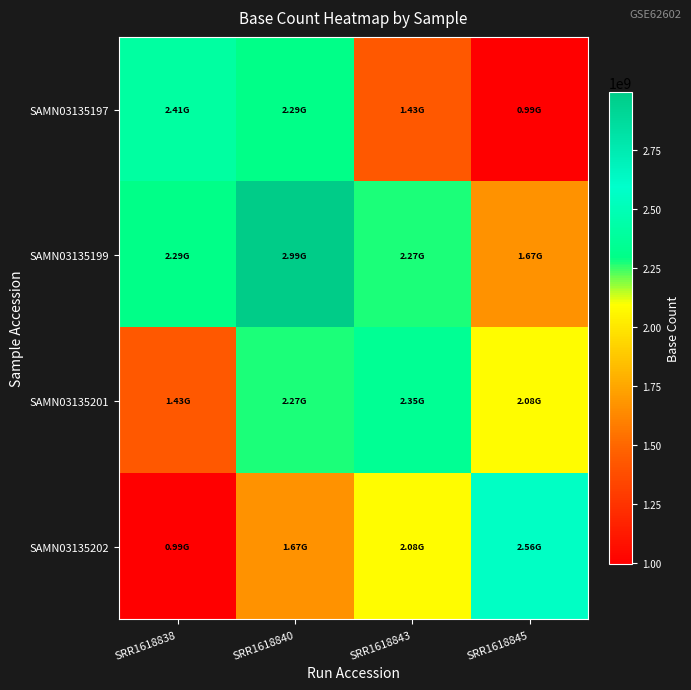

Which series has the widest spread of values?

SAMN03135202